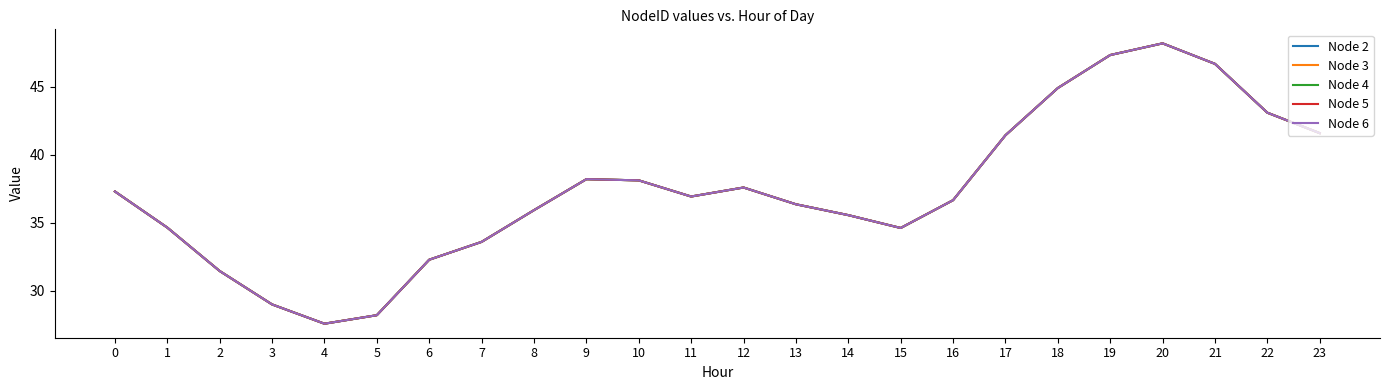

List the series in order of their peak value, highest first.

Node 2, Node 3, Node 4, Node 5, Node 6